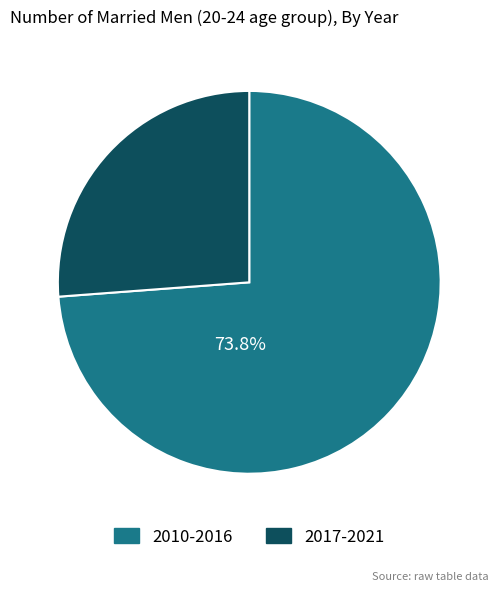

Is there any slice that represents more than half of the pie?

Yes